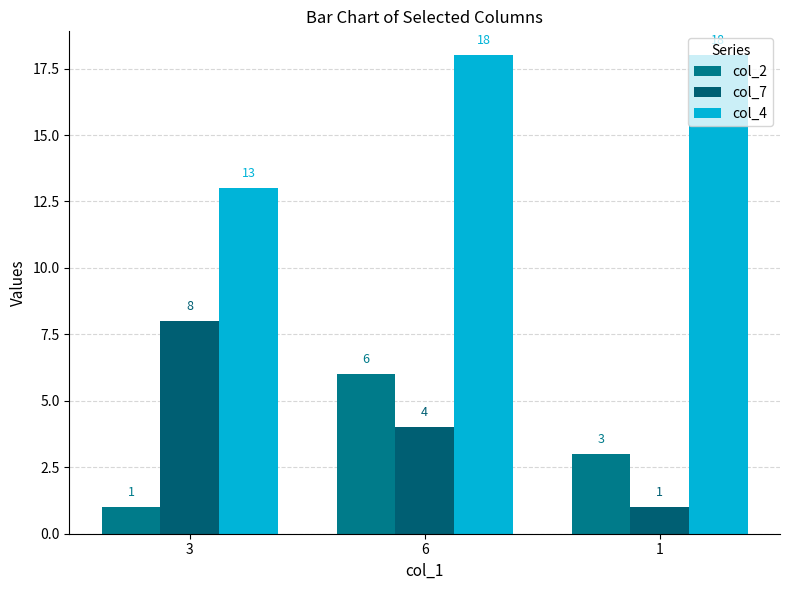

Which series has the largest range (max minus min)?

col_7